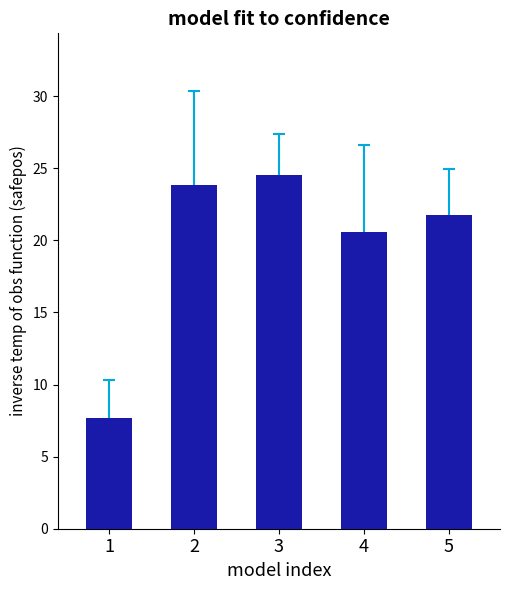

How many bars are there in total?

5